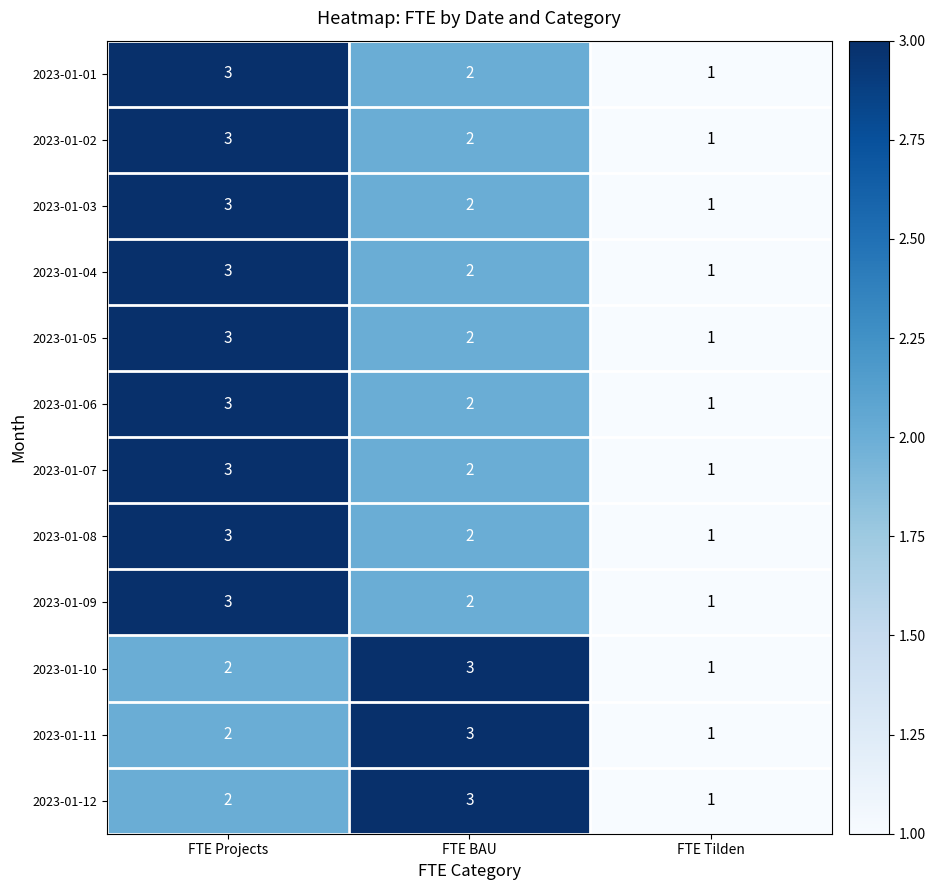

At which category is the sum across all series the highest?

FTE Projects